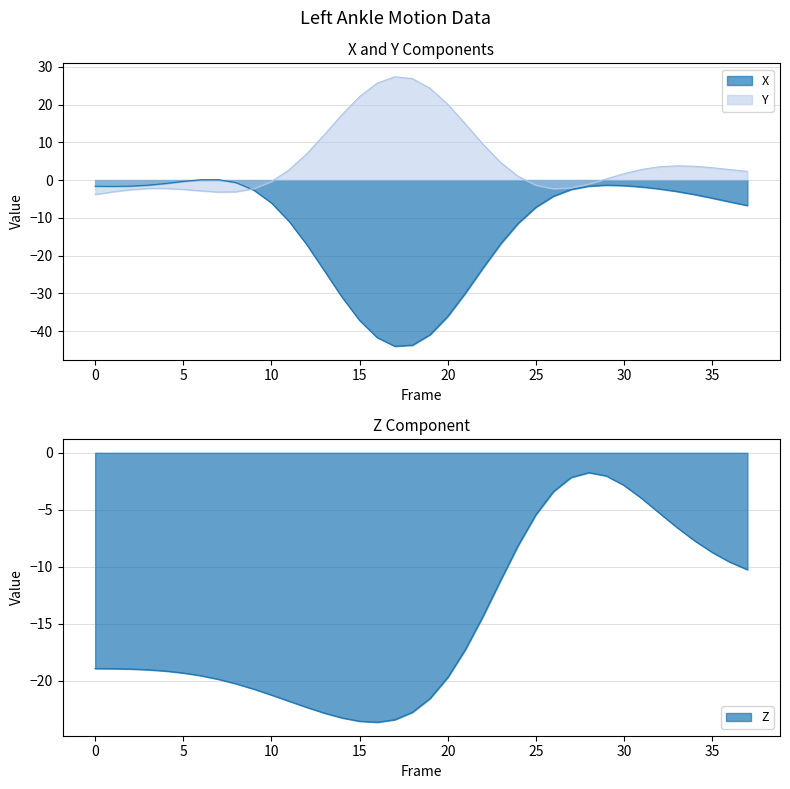

The value of Y at 1 is -4.8. True or false?

False